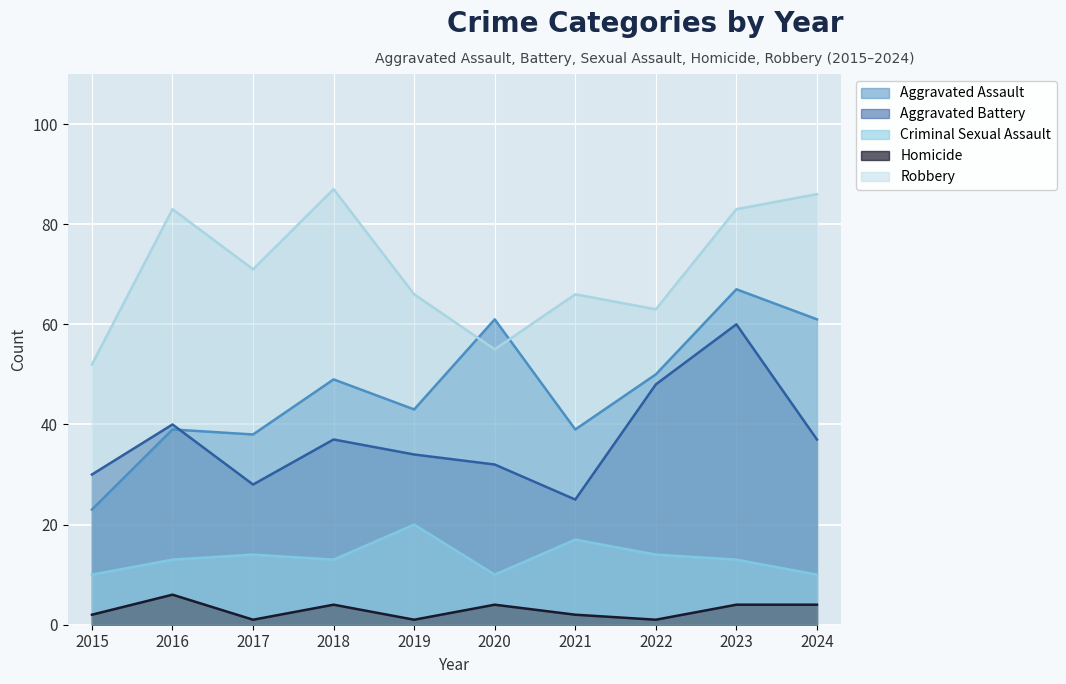

What is the difference between the second highest and second lowest values in the Criminal Sexual Assault series?

7